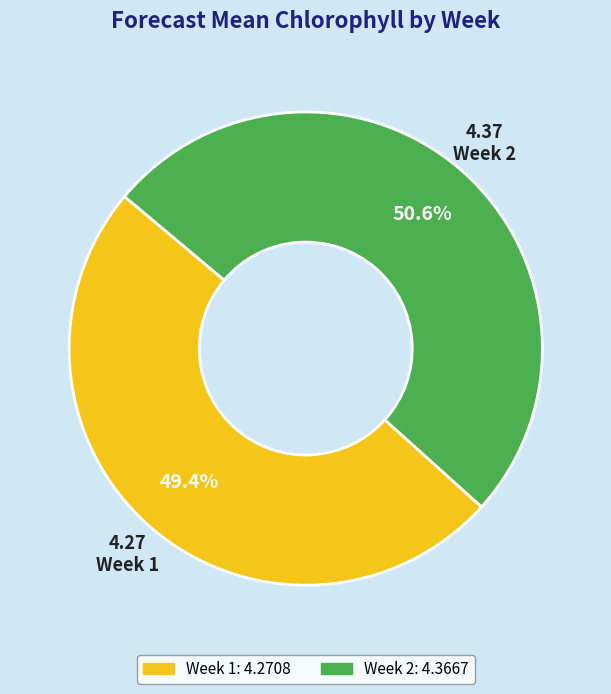

Between Week 2 and Week 1, which is larger?

Week 2